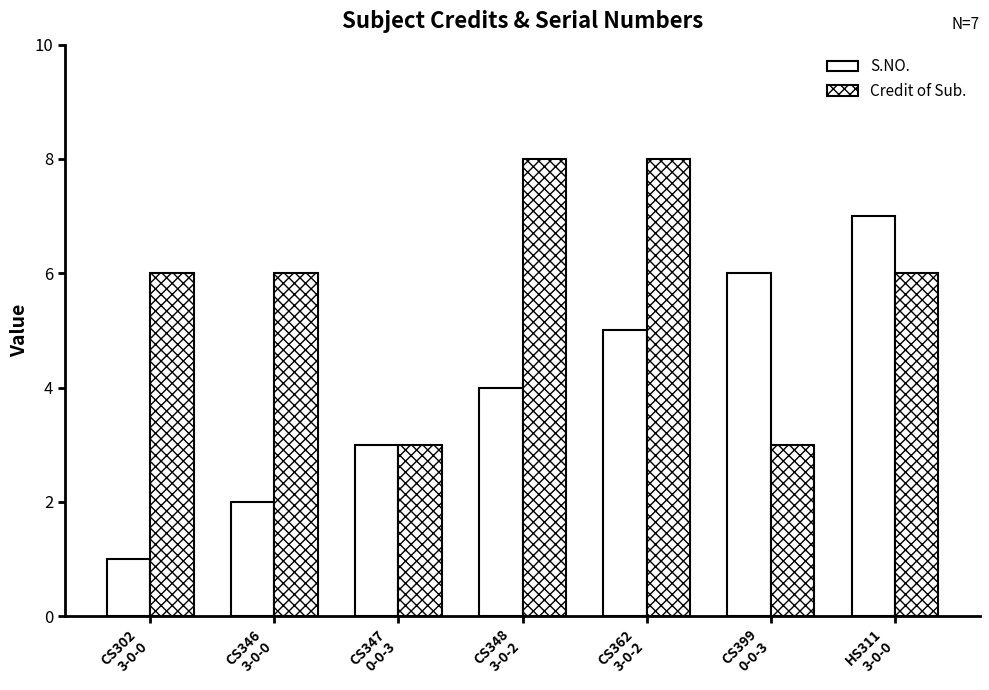

How many bars are there in each group?

2